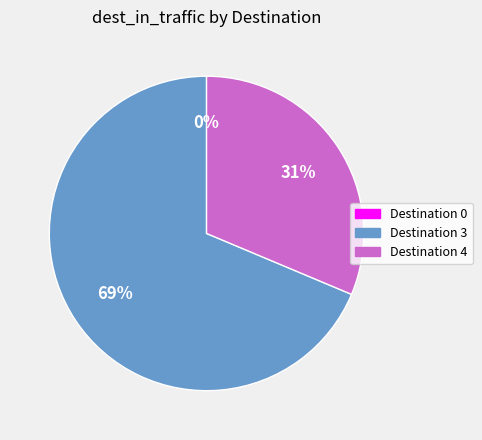

Which category has the biggest portion of the pie?

Destination 3